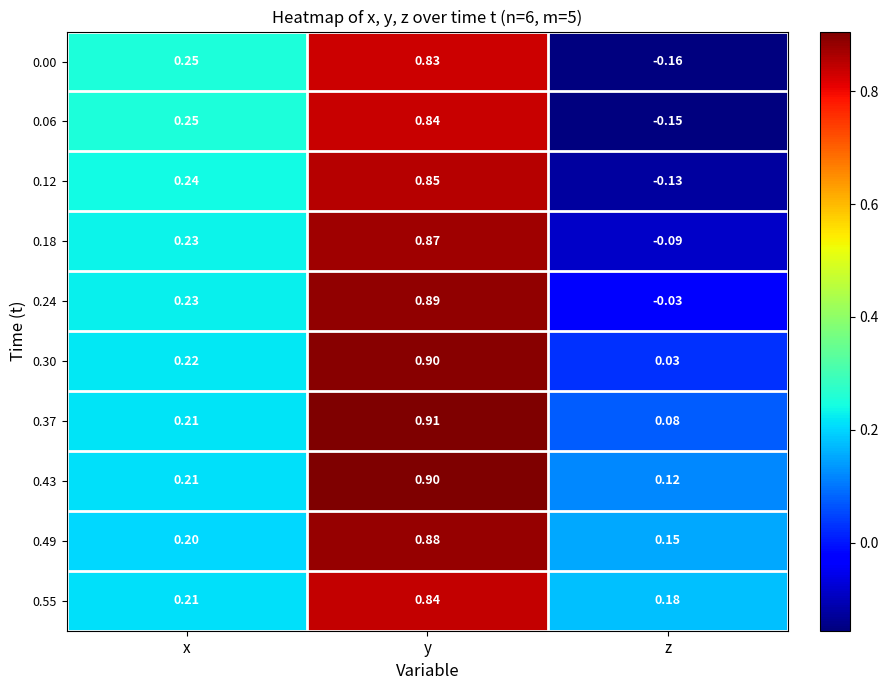

Is the value of 0.00 at z greater than the value of 0.55 at z?

No